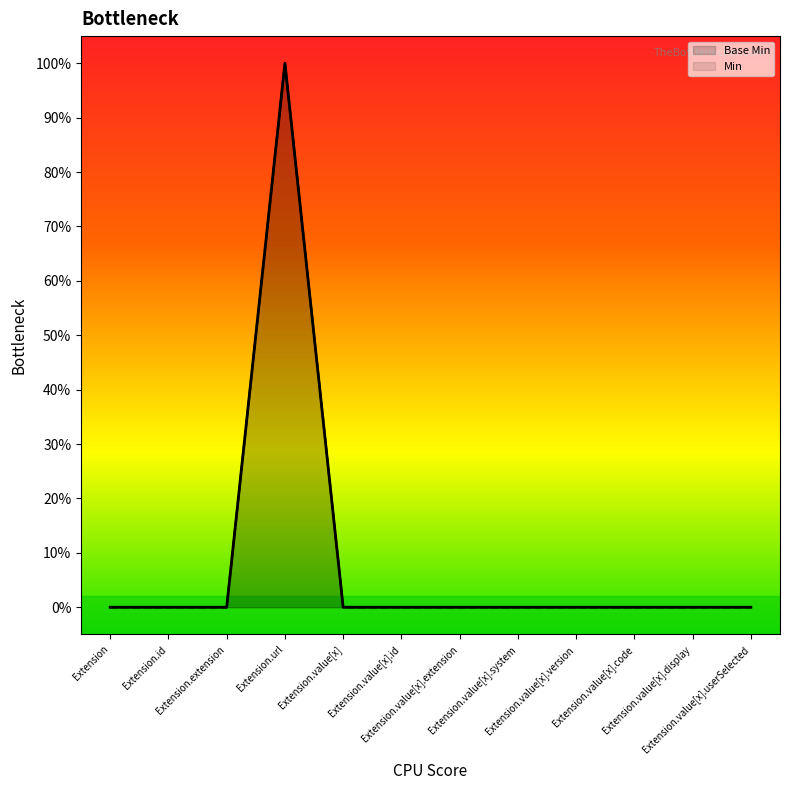

Reading left to right, what are all the values shown in this chart?

Base Min: 0	0	0	1	0	0	0	0	0	0	0	0
Min: 0	0	0	1	0	0	0	0	0	0	0	0